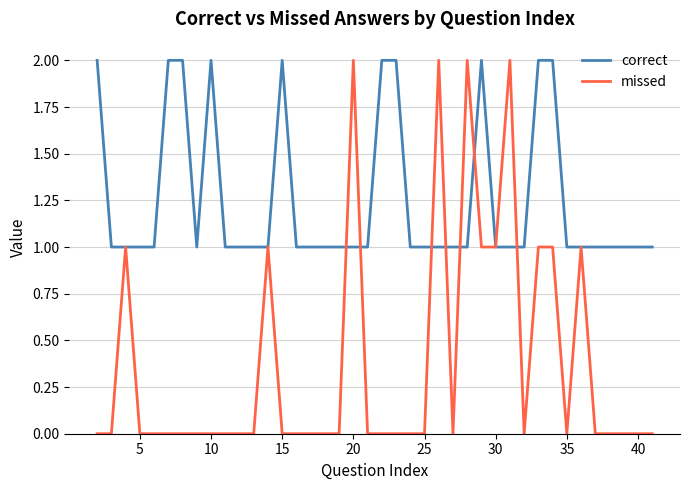

List the series in order of their overall mean, lowest first.

missed, correct